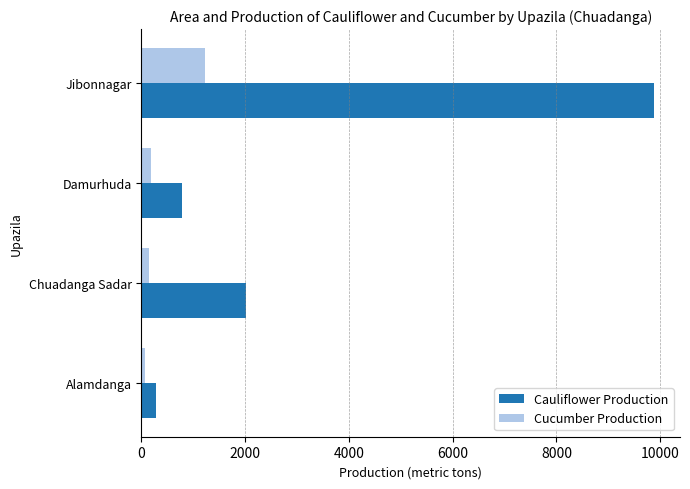

What is the sum of all Cauliflower Production values?

12970